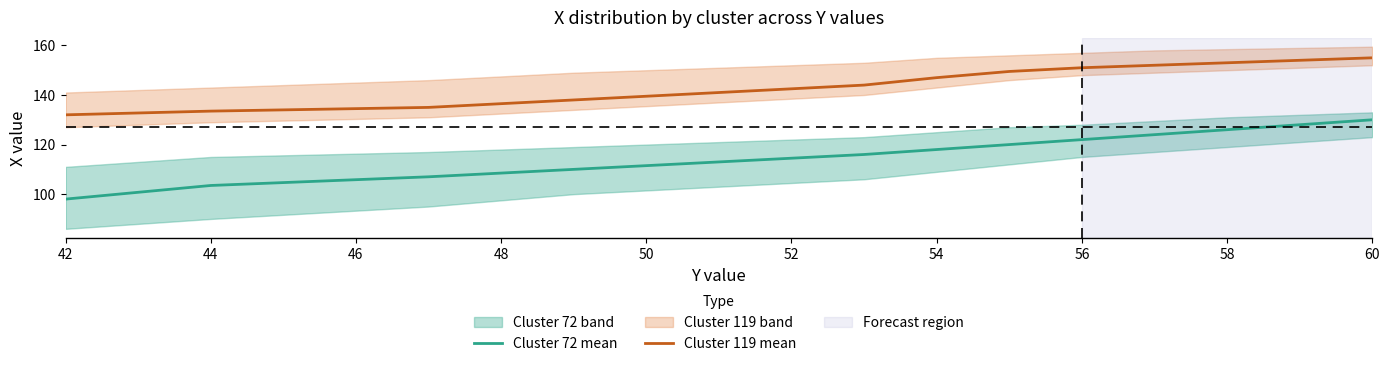

Which category has the lowest value in the Cluster 72 mean series?

42